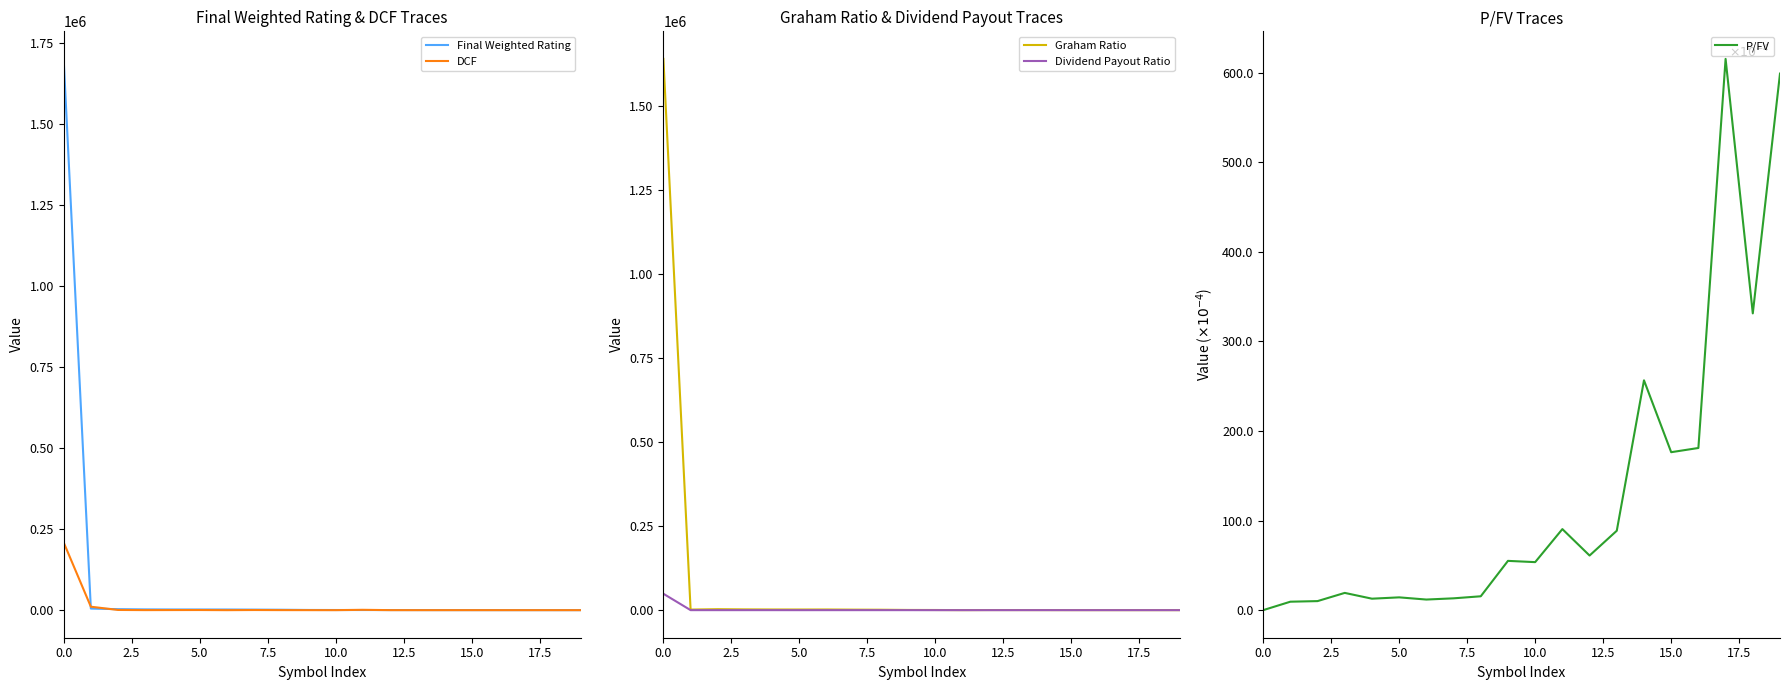

What is the greatest value displayed?

1702320.9